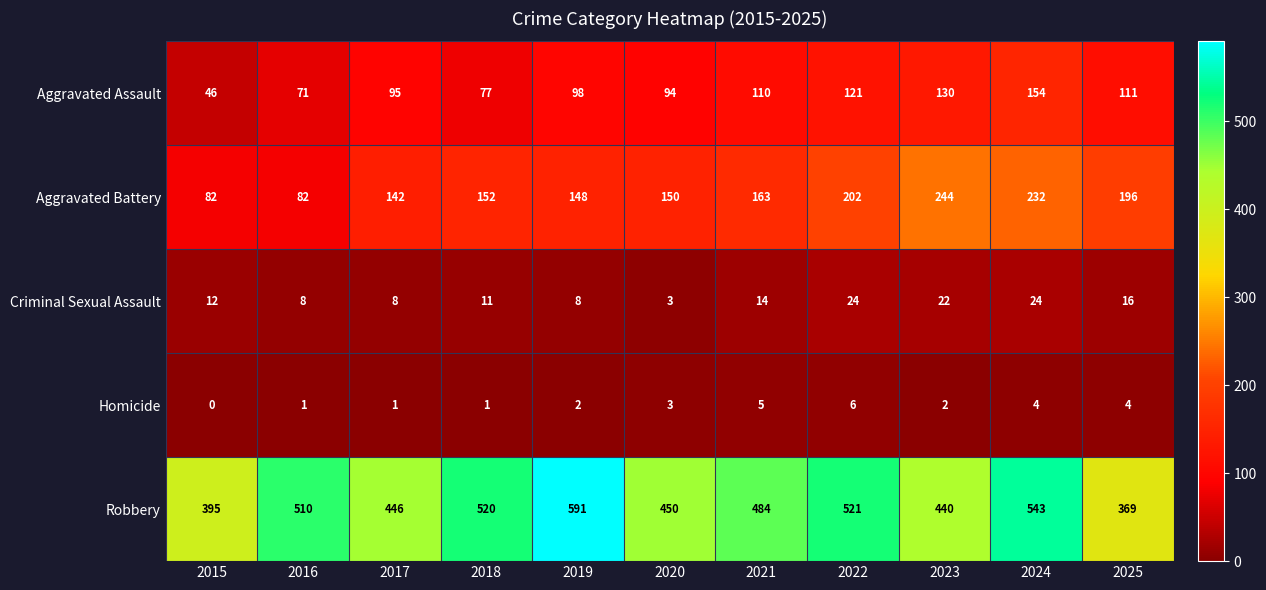

What is the sum of all Criminal Sexual Assault values?

150